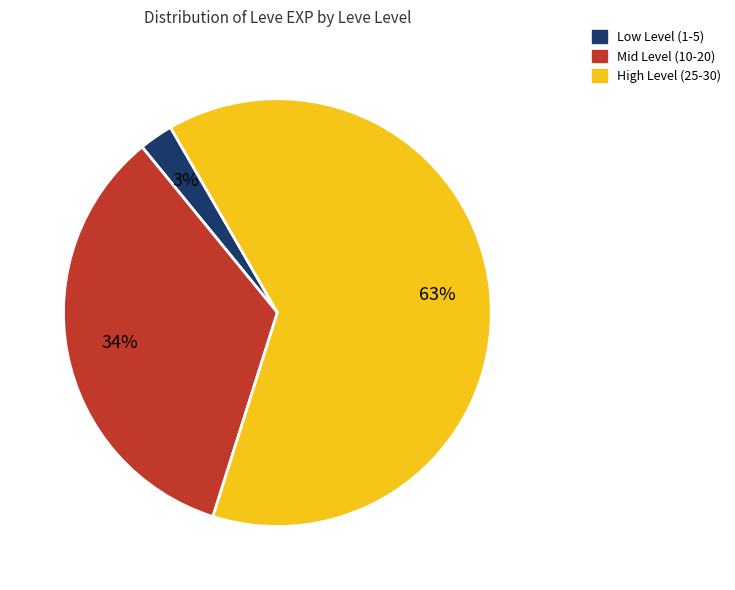

To the nearest percent, what is the average slice percentage?

33%